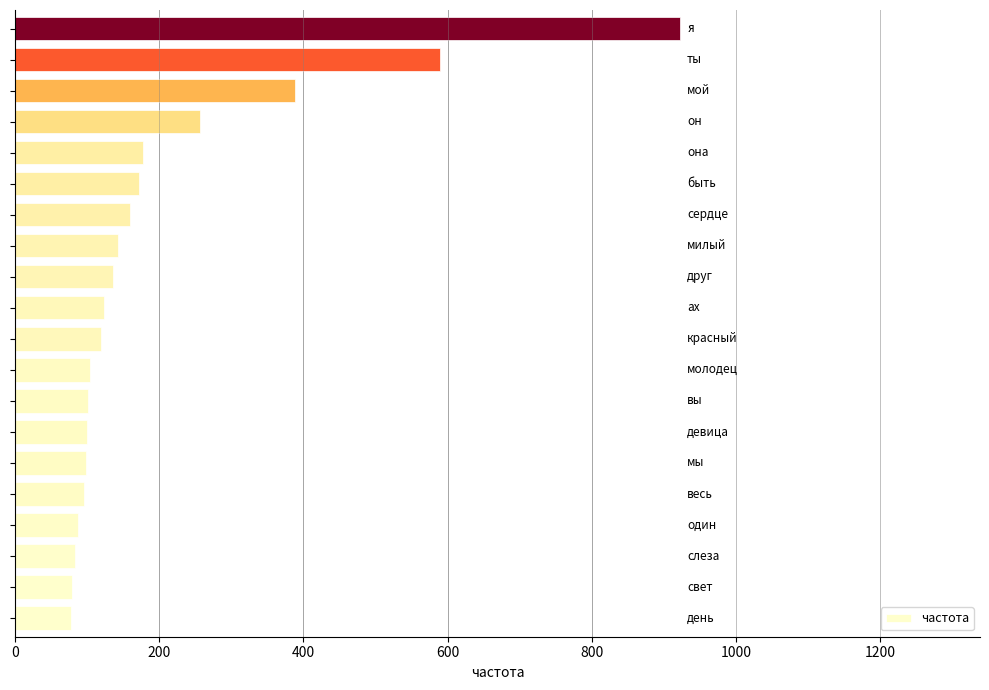

What is the maximum value shown in the chart?

923